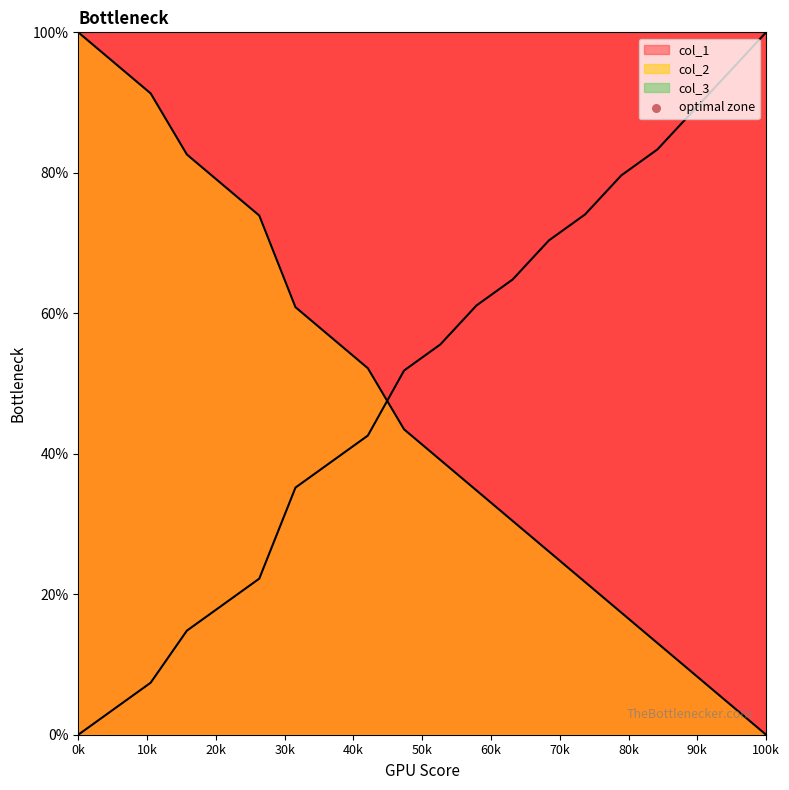

Which has a higher value, 20k or 10k?

10k